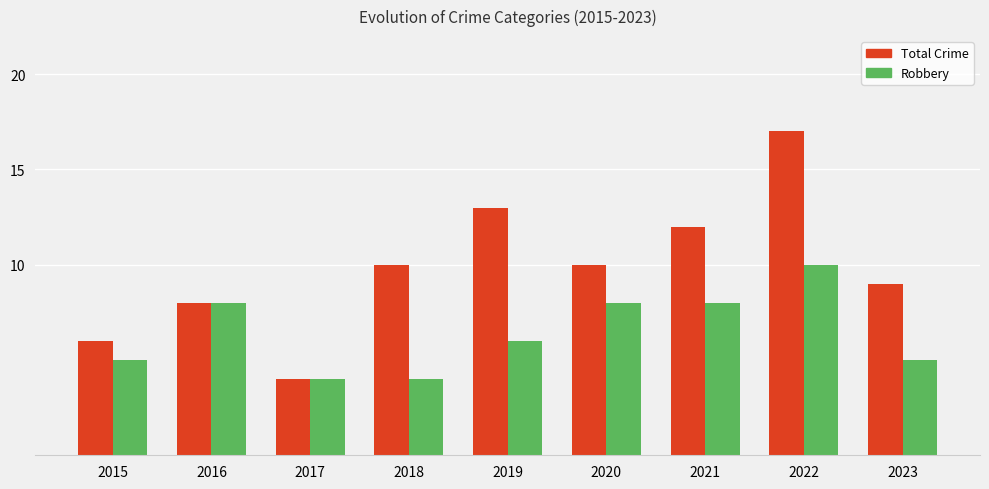

Reading left to right, list all the values displayed in this chart.

Total Crime: 2015=6	2016=8	2017=4	2018=10	2019=13	2020=10	2021=12	2022=17	2023=9
Robbery: 2015=5	2016=8	2017=4	2018=4	2019=6	2020=8	2021=8	2022=10	2023=5